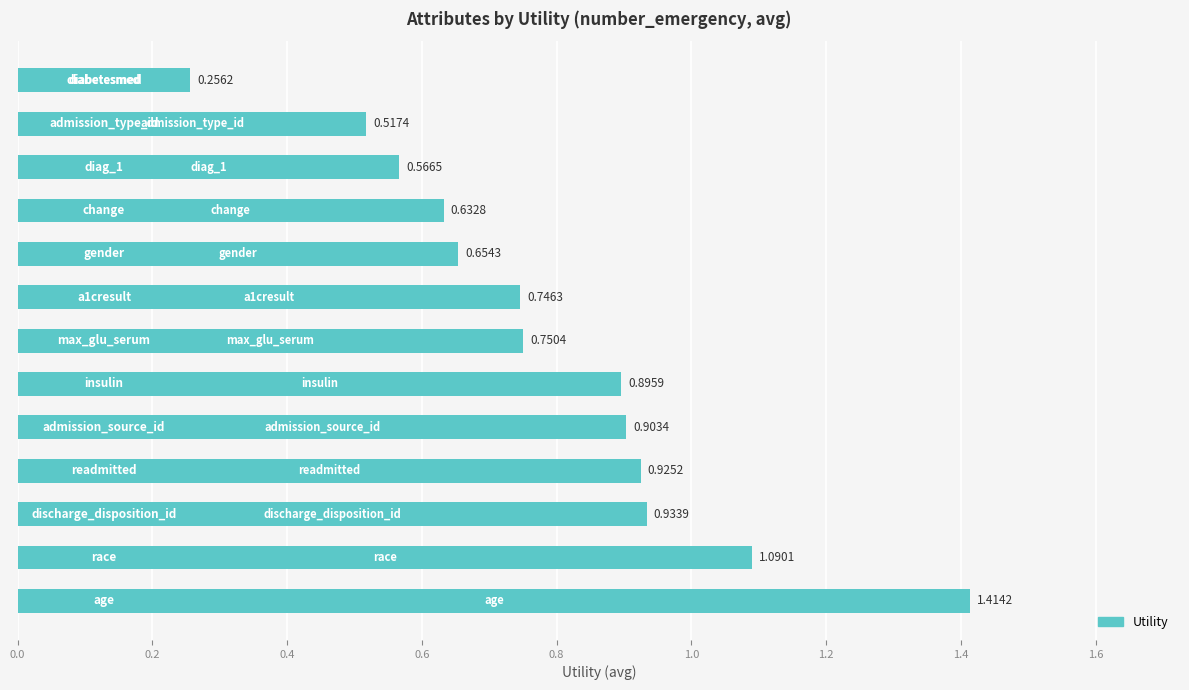

What is the difference between the maximum and minimum values?

1.2